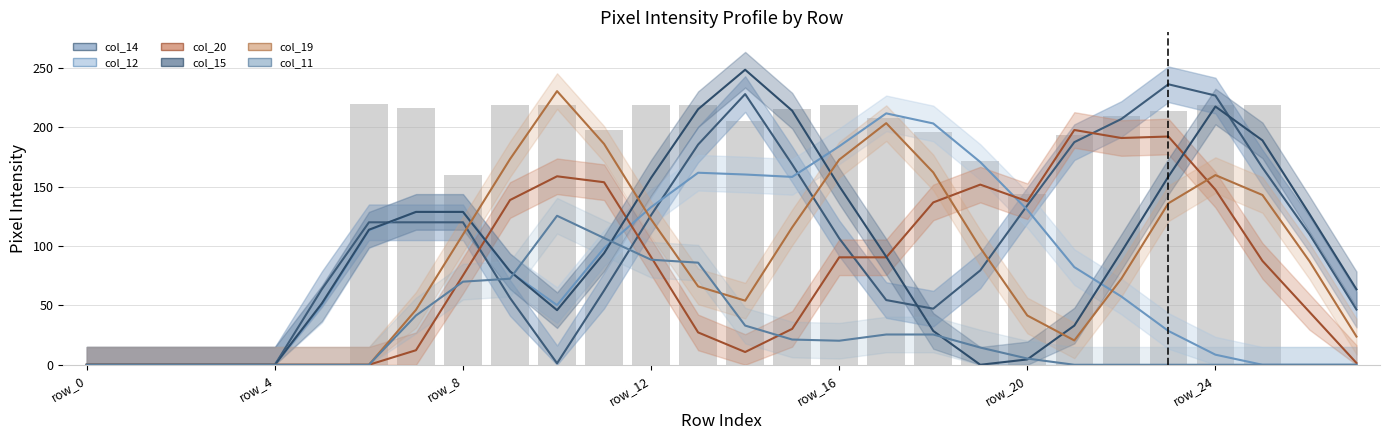

How many groups of bars are there?

28